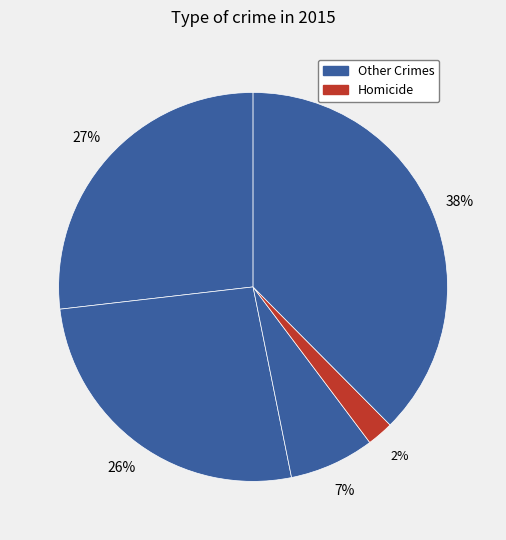

How many slices are in this pie chart?

5